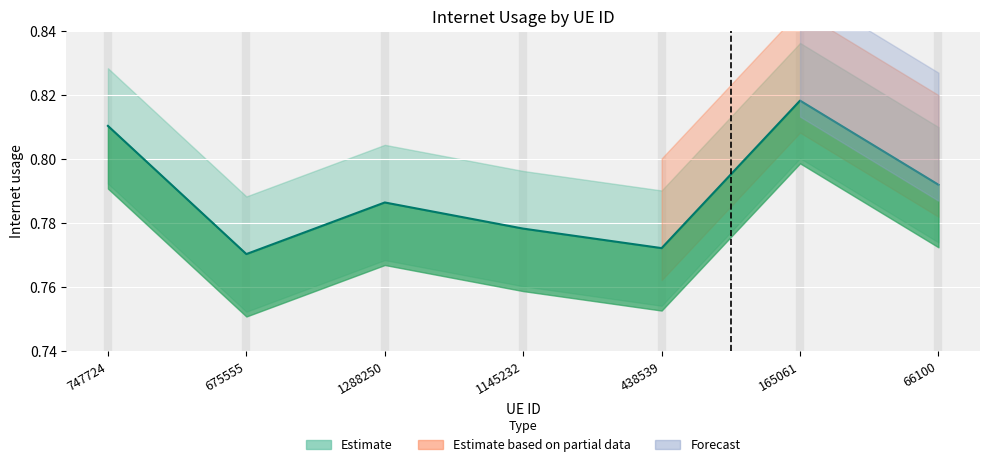

At which category does the data reach its first local valley?

675555